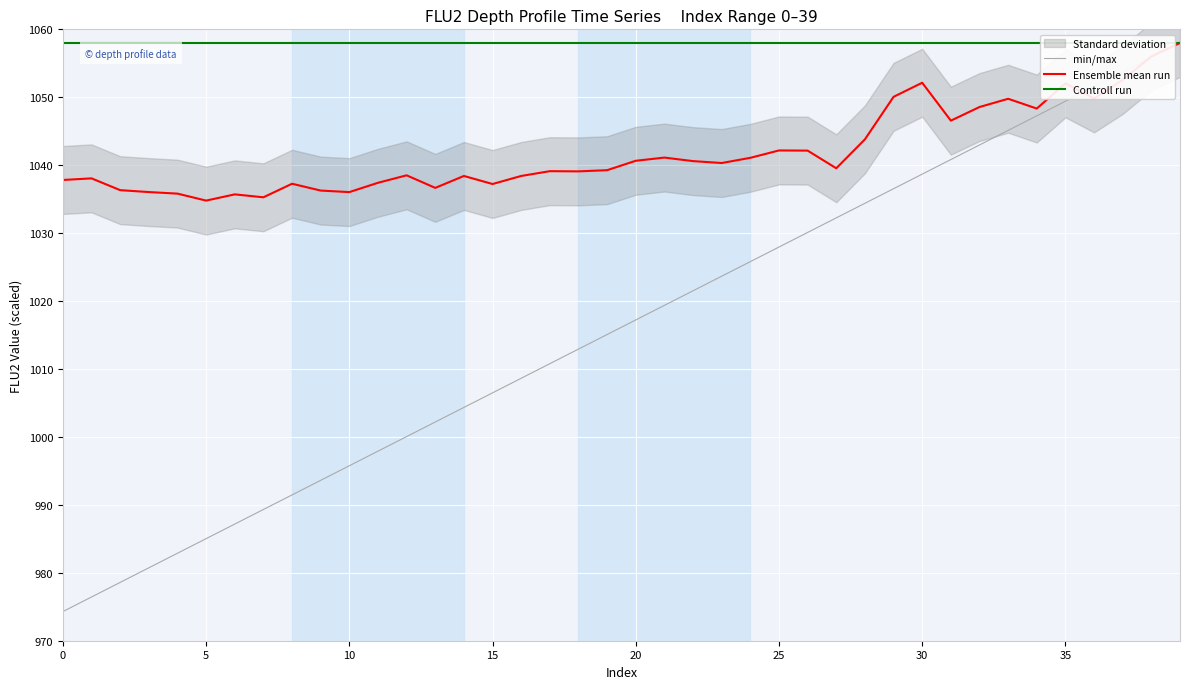

Which series changed the most between 25 and 39?

min/max